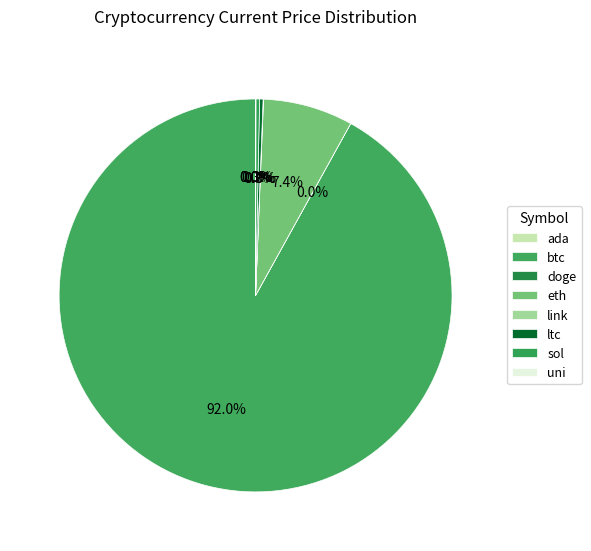

Which has a higher value, eth or ada?

eth